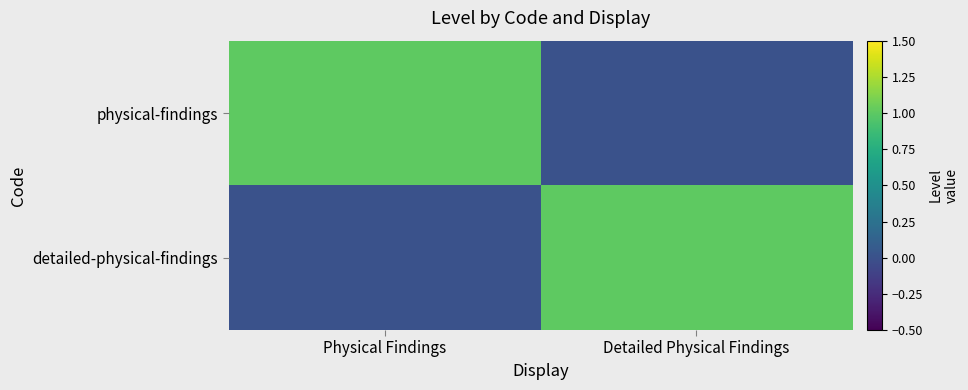

What is the greatest value displayed?

1